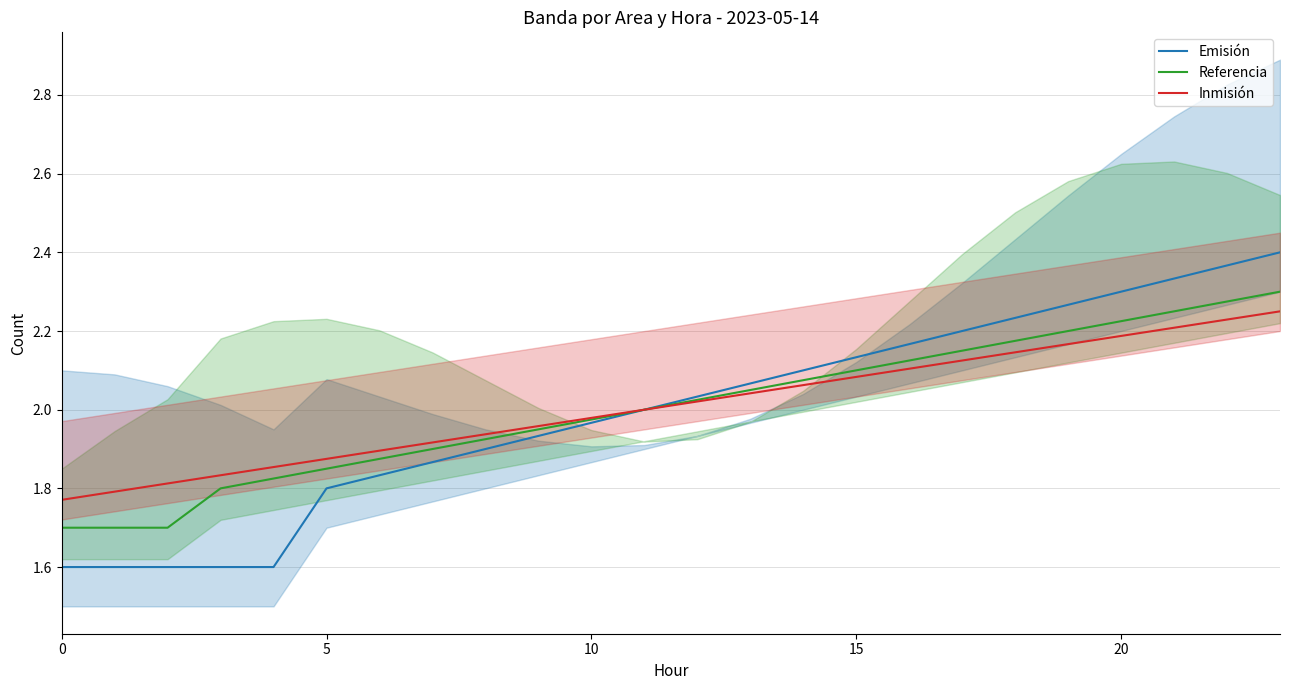

True or false: Emisión has a value of 2.3 at 21.

True